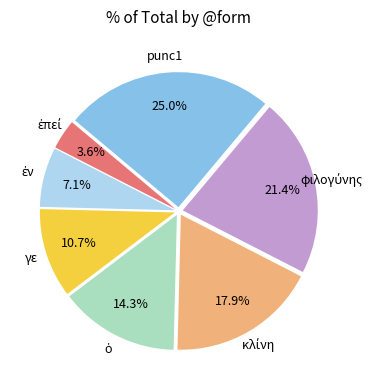

Count the number of slices in the pie.

7